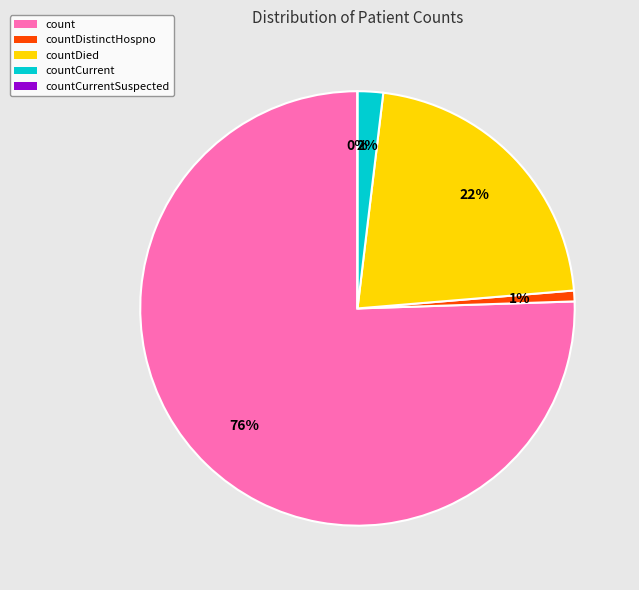

How many slices are in this pie chart?

5